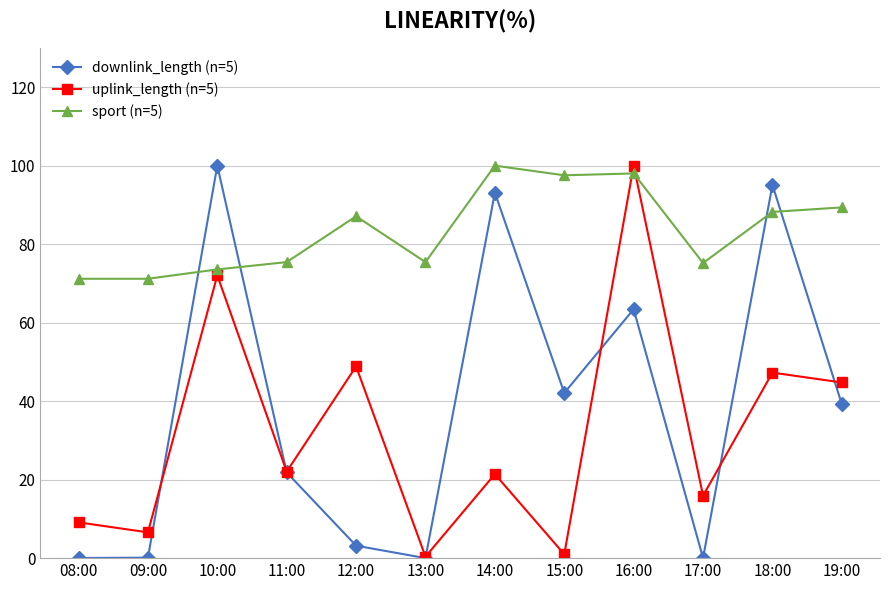

Is it true that sport (n=5) equals 116.2 at 12:00?

False